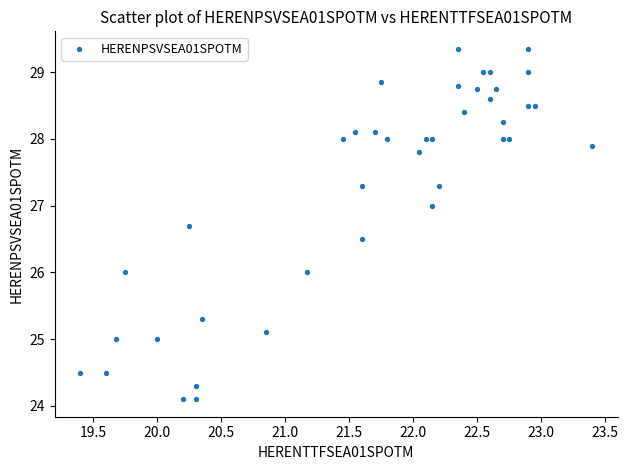

What is the range of X values (max minus min)?

4.0